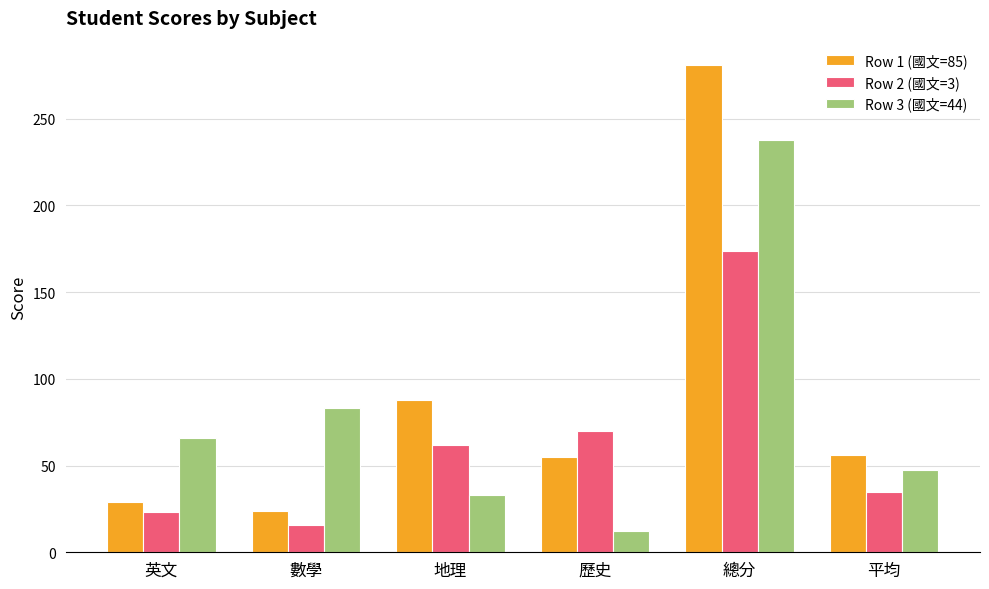

Rank the series by their maximum value, from highest to lowest.

Row 1 (國文=85), Row 3 (國文=44), Row 2 (國文=3)